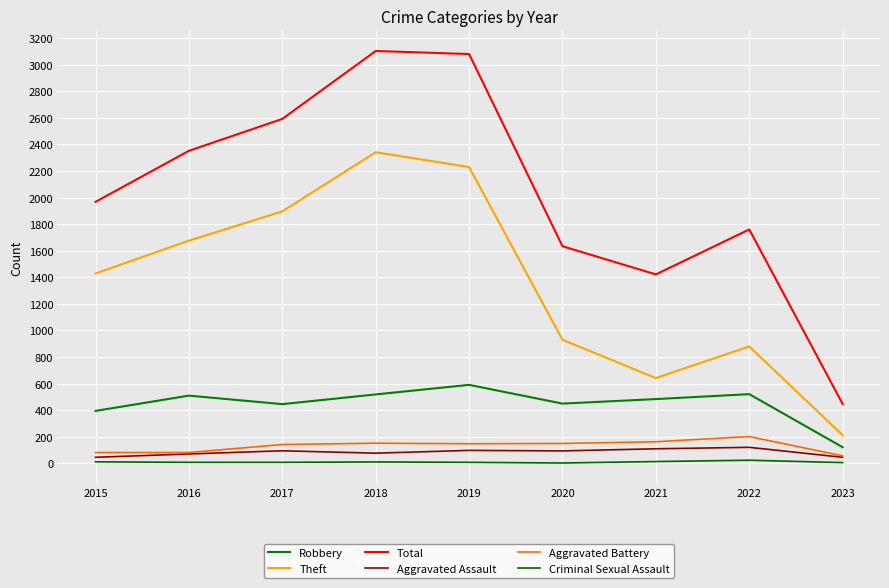

Reading left to right, transcribe all the data shown in this chart.

Robbery: 395	510	446	519	591	450	484	521	122
Theft: 1429	1676	1896	2341	2230	930	642	880	212
Total: 1968	2352	2592	3103	3080	1634	1422	1760	447
Aggravated Assault: 46	71	95	77	98	94	110	121	46
Aggravated Battery: 82	82	142	152	148	150	163	202	57
Criminal Sexual Assault: 12	8	8	11	8	3	14	24	6